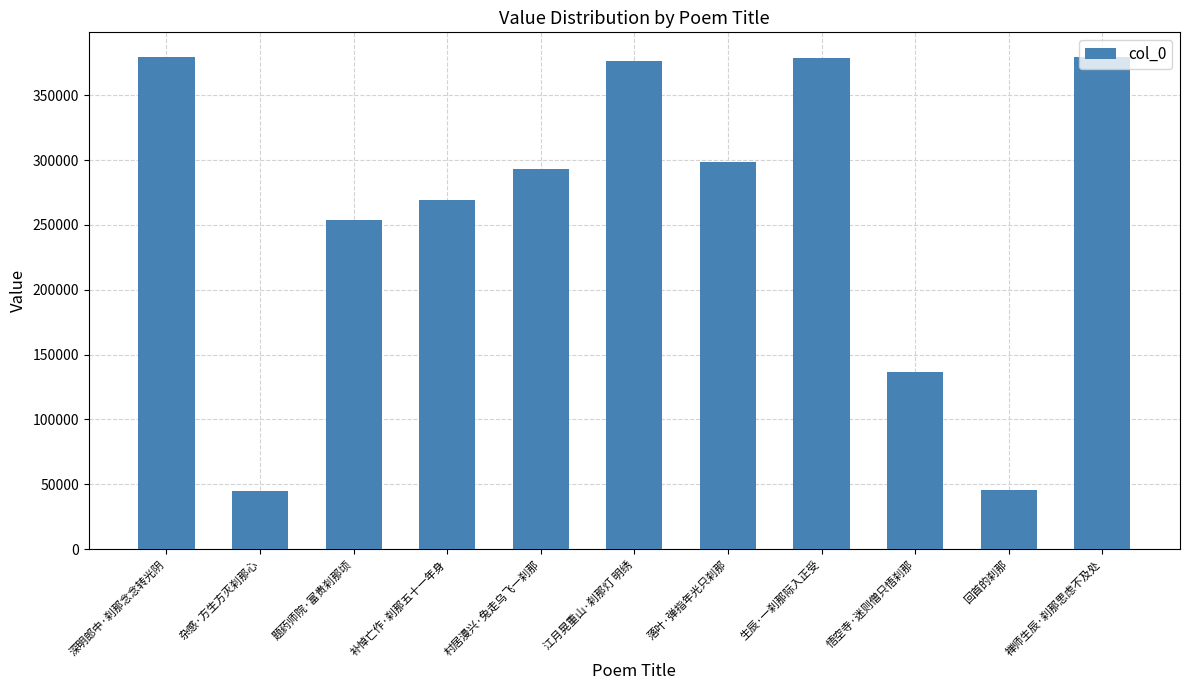

True or false: the data shows 269450 at 补悼亡作·刹那五十一年身.

True